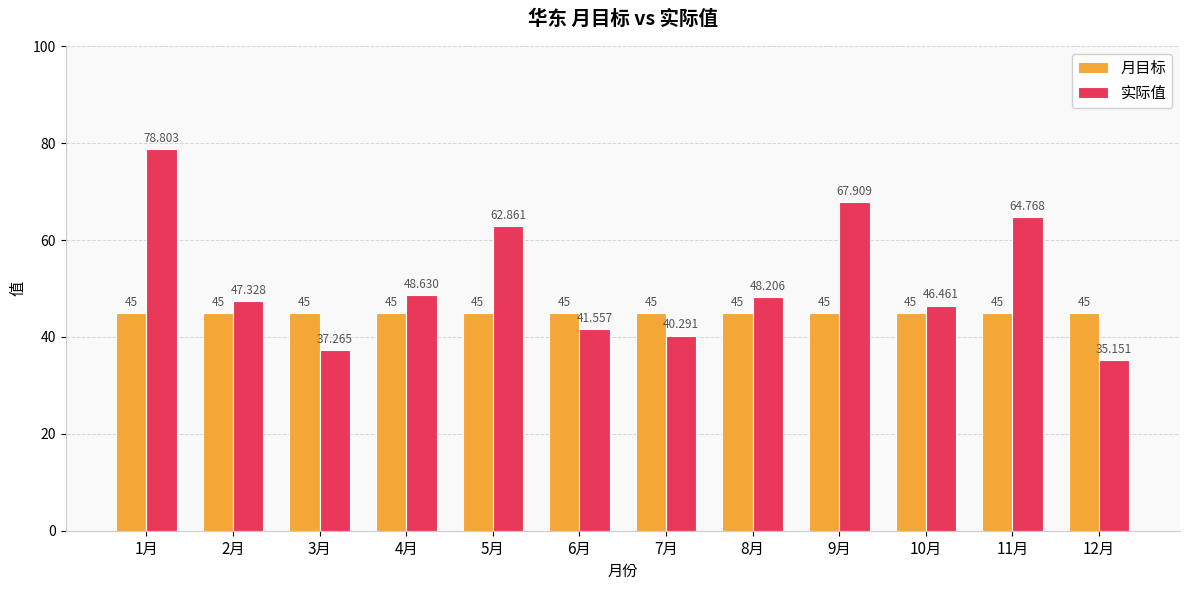

Are the bars horizontal?

No